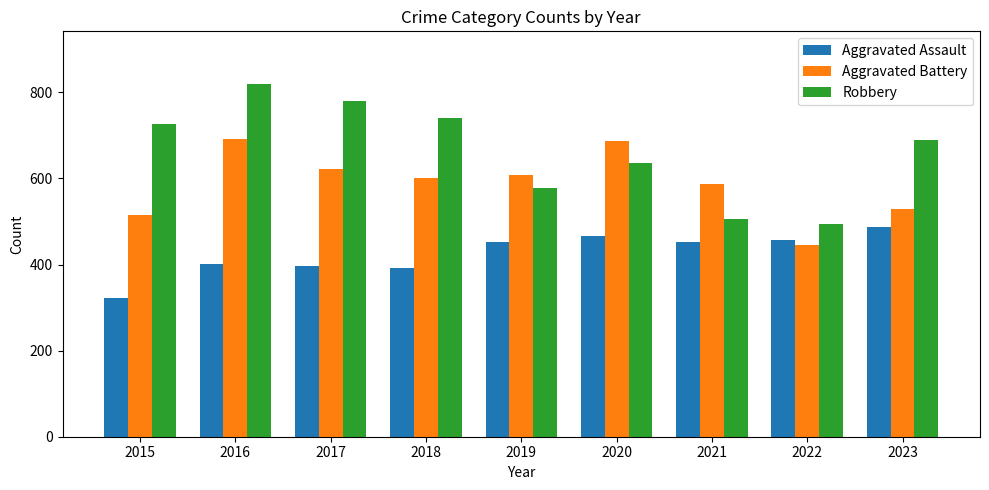

What is the approximate value of Aggravated Assault at 2019, to the nearest 10?

450